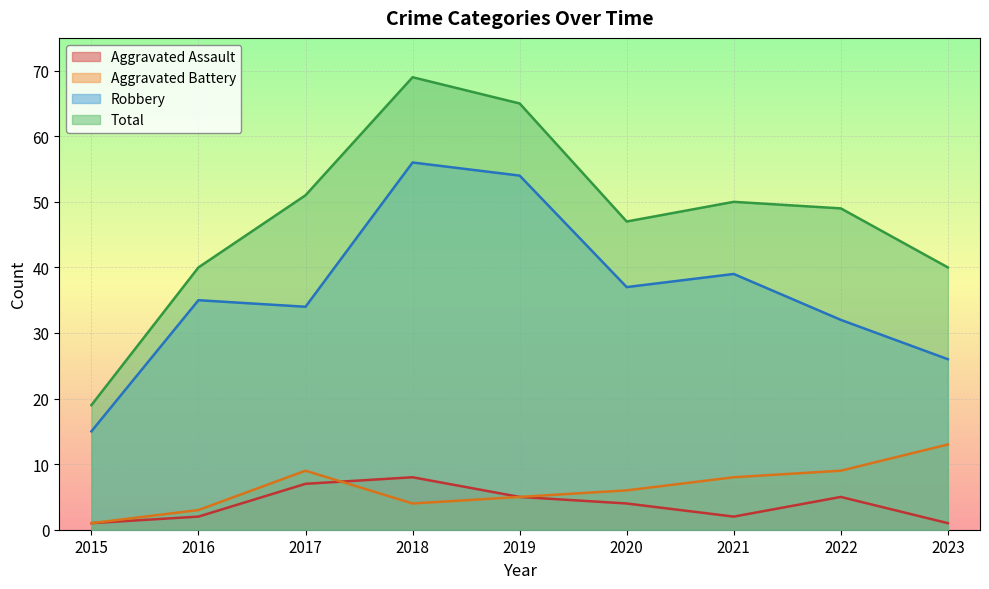

Which series changed the most between 2021 and 2023?

Robbery